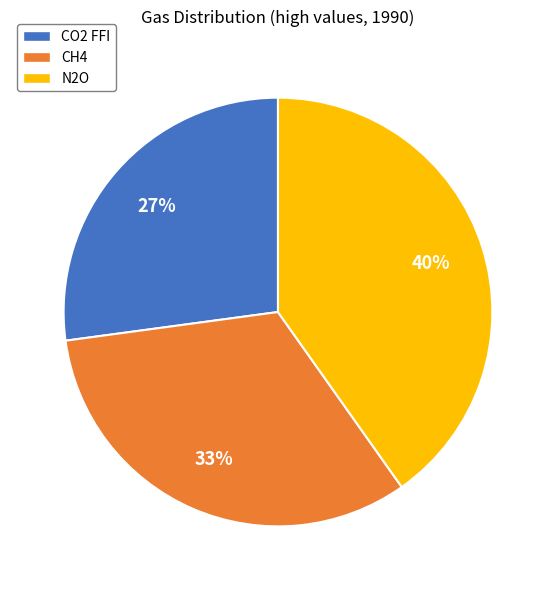

Is it true that CH4 is 33% of the pie?

True